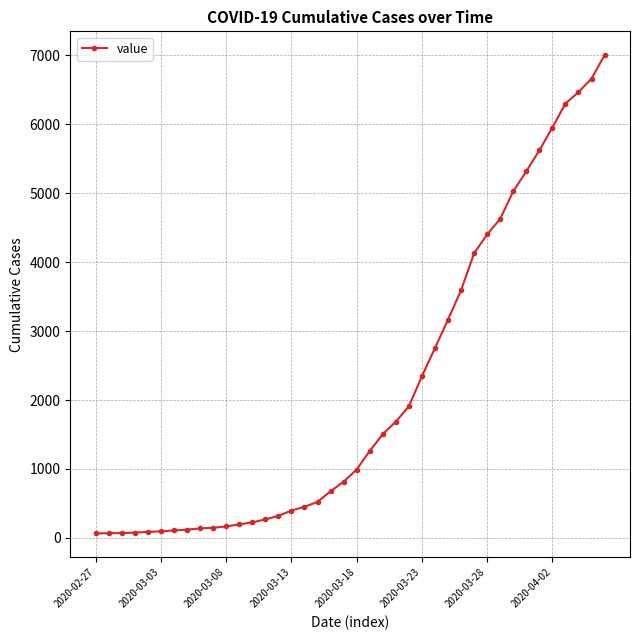

How many data points does each series have?

40